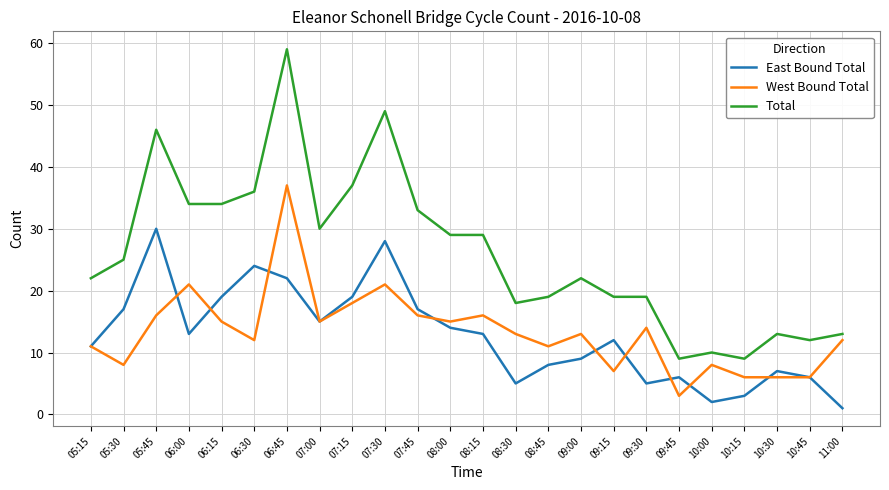

Does the chart display data point markers on the line(s)?

No